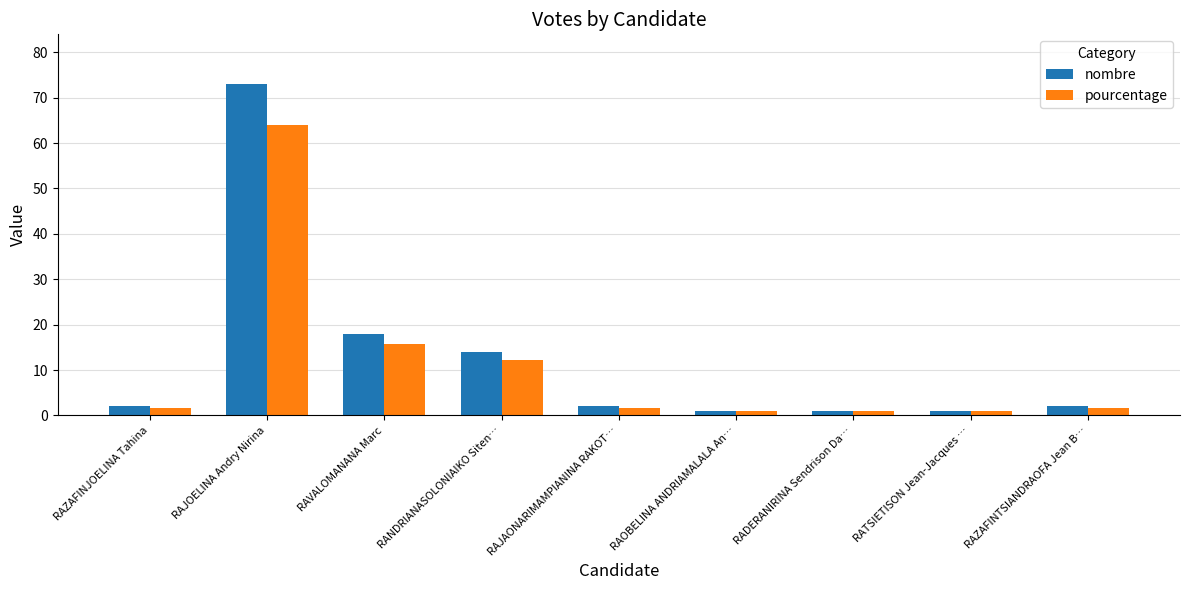

What is the average value of the pourcentage series?

11.1